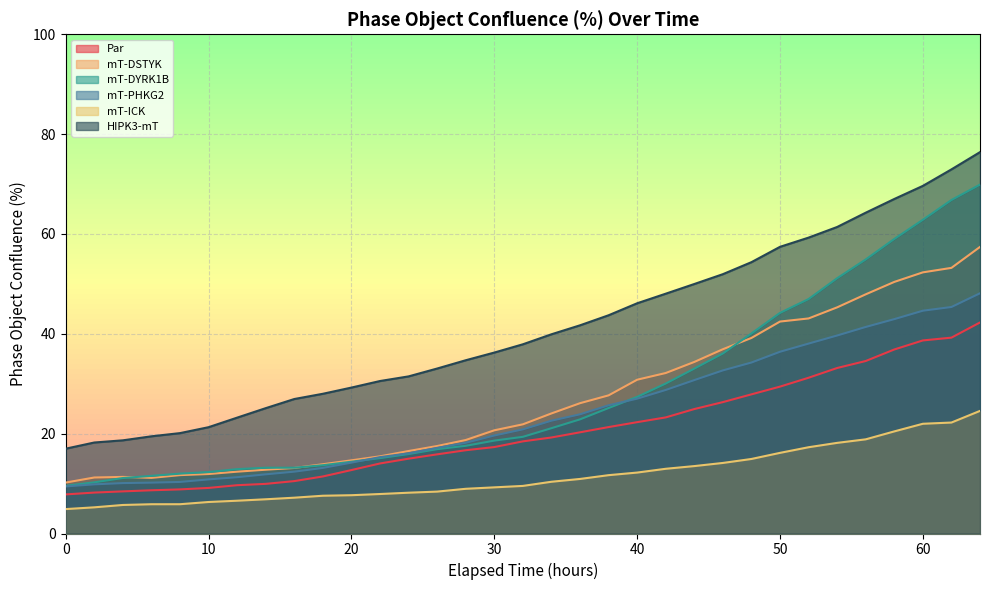

What is the value of the mT-PHKG2 point at the 28th from the left?

39.7